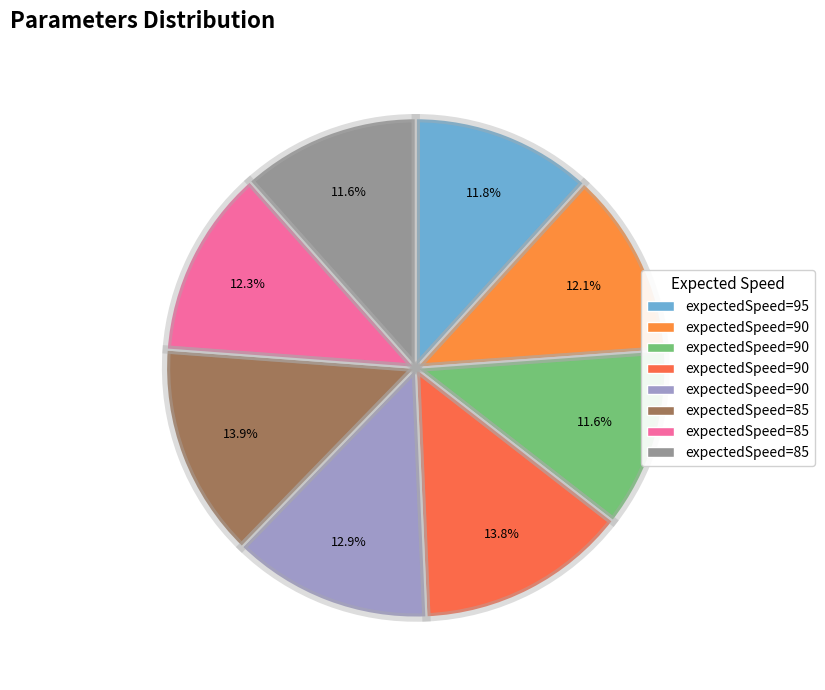

Rank the categories by value from lowest to highest.

85, 90, 95, 90, 85, 90, 90, 85